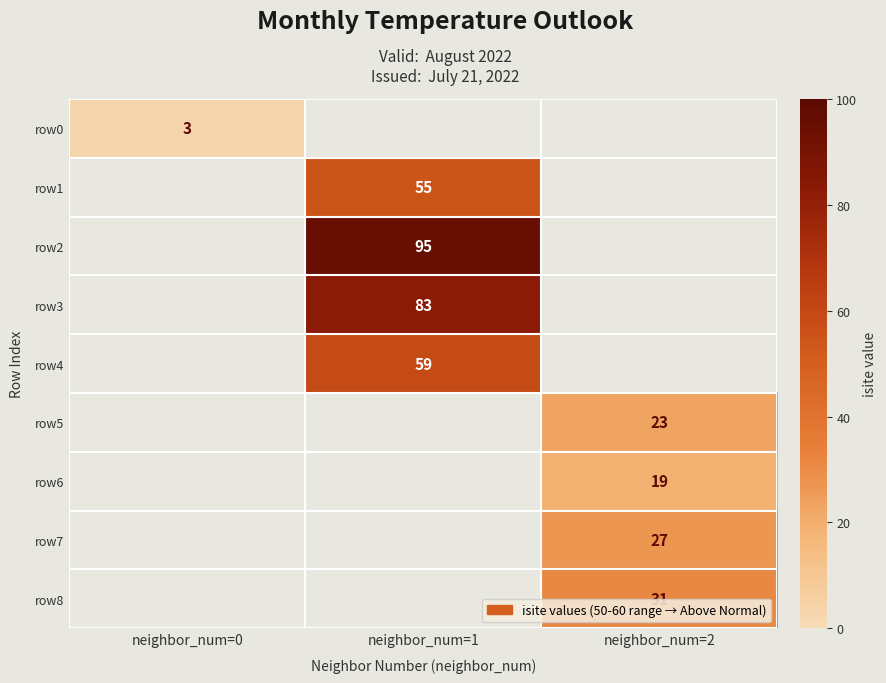

True or false: row8 has a value of 31 at neighbor_num=2.

True